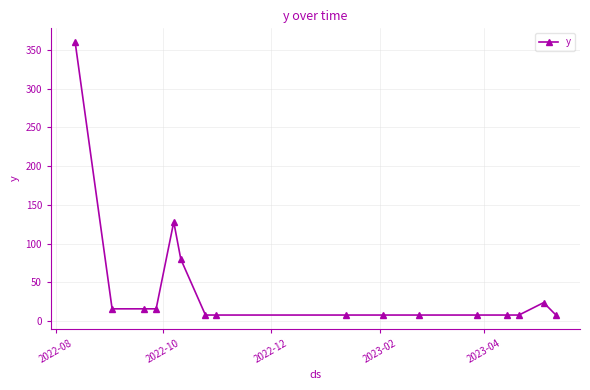

Reading left to right, what are all the values shown in this chart?

360	16	16	16	128	80	8	8	8	8	8	8	8	8	24	8